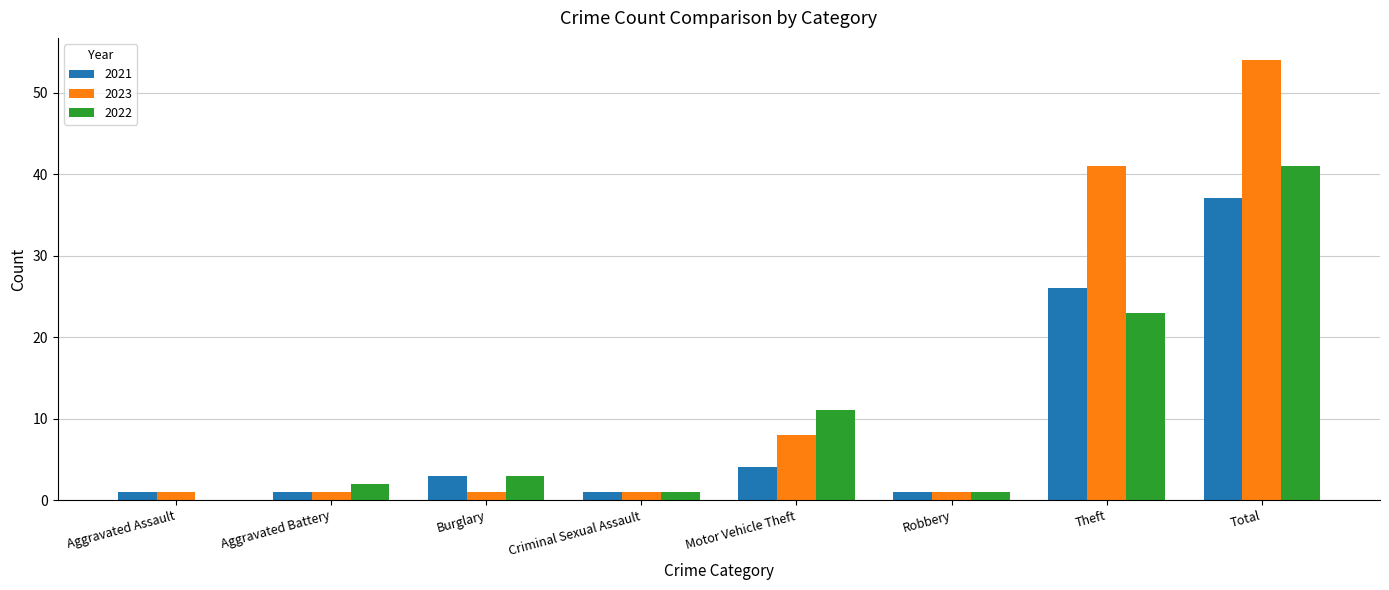

What is the maximum value for 2021?

37